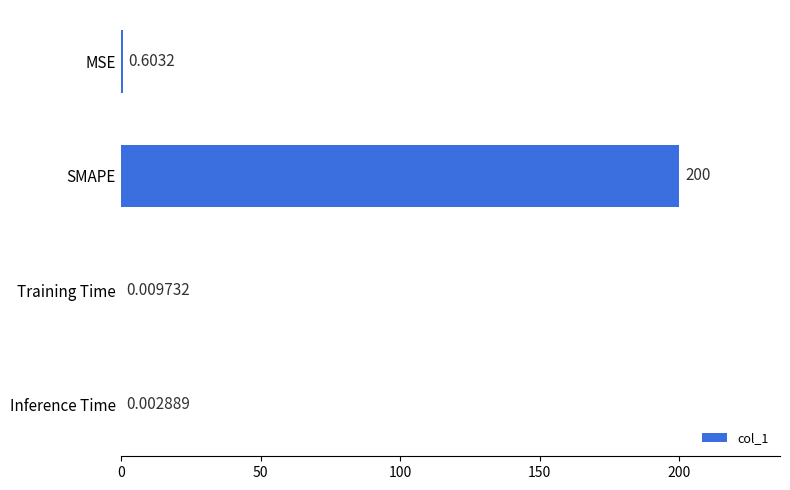

What is the change in value from SMAPE to Training Time?

-200.0